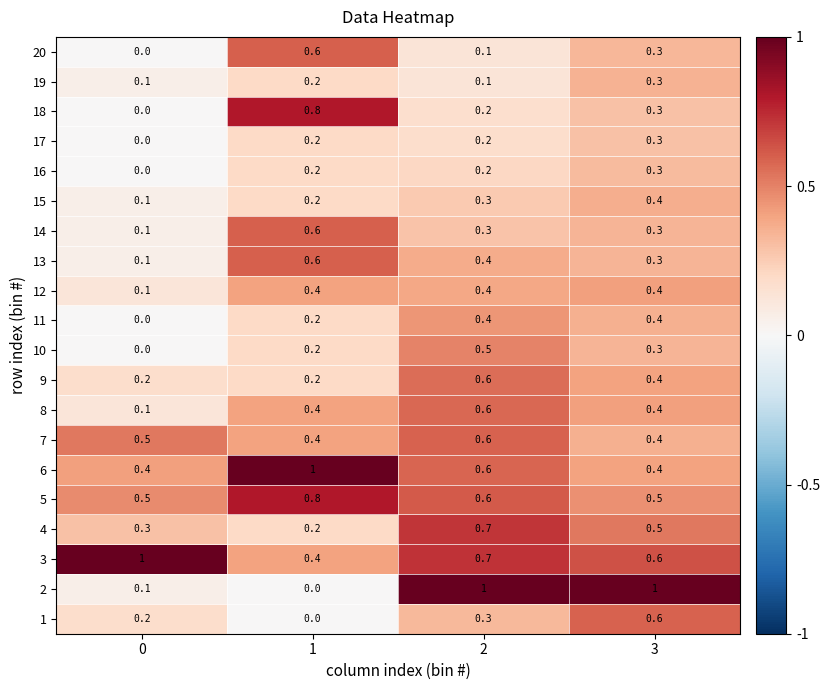

What is the highest value of the 20 series?

0.6